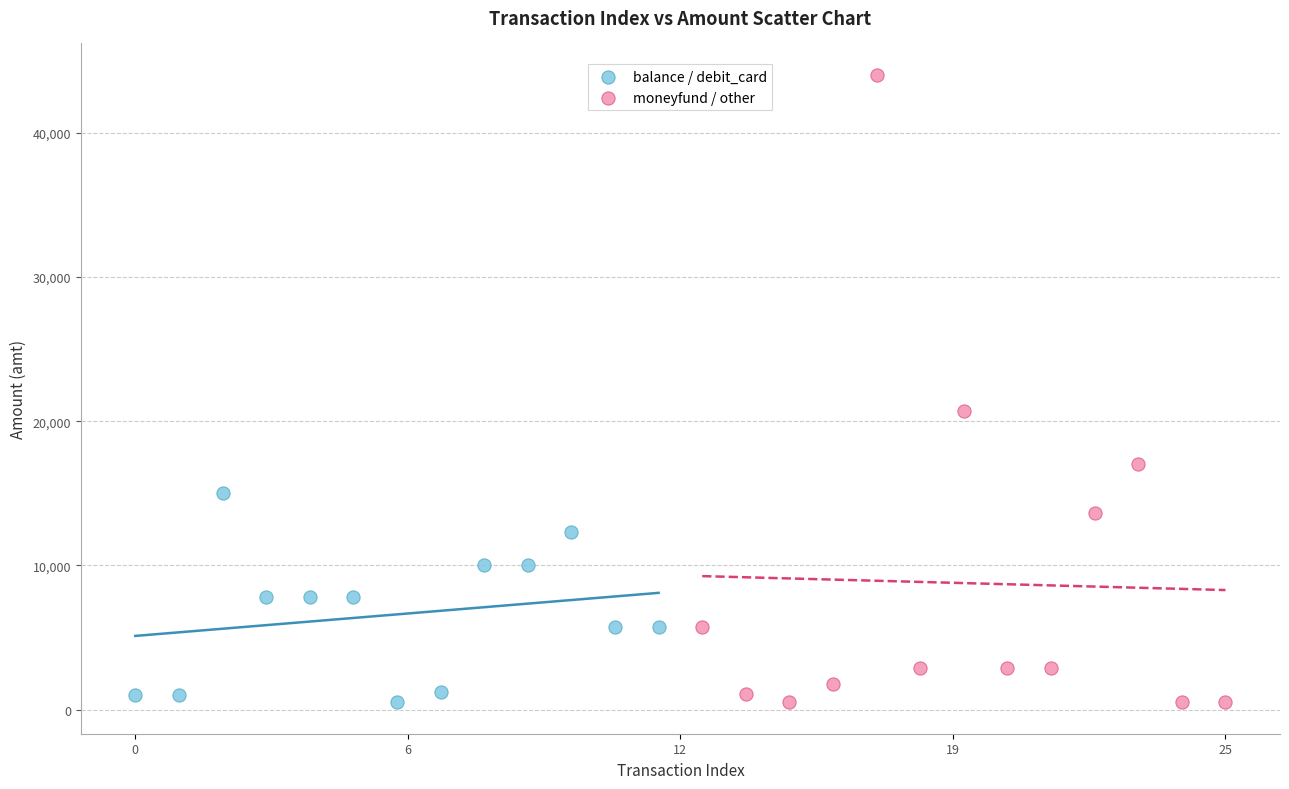

Which series contains the highest Y value?

moneyfund / other